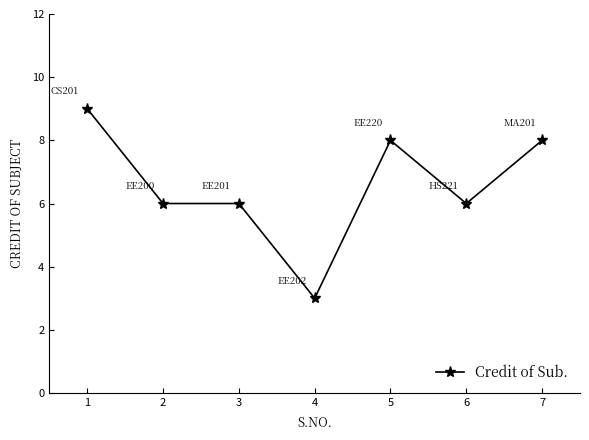

What is the ratio of the value at 2 to the value at 6?

1.0